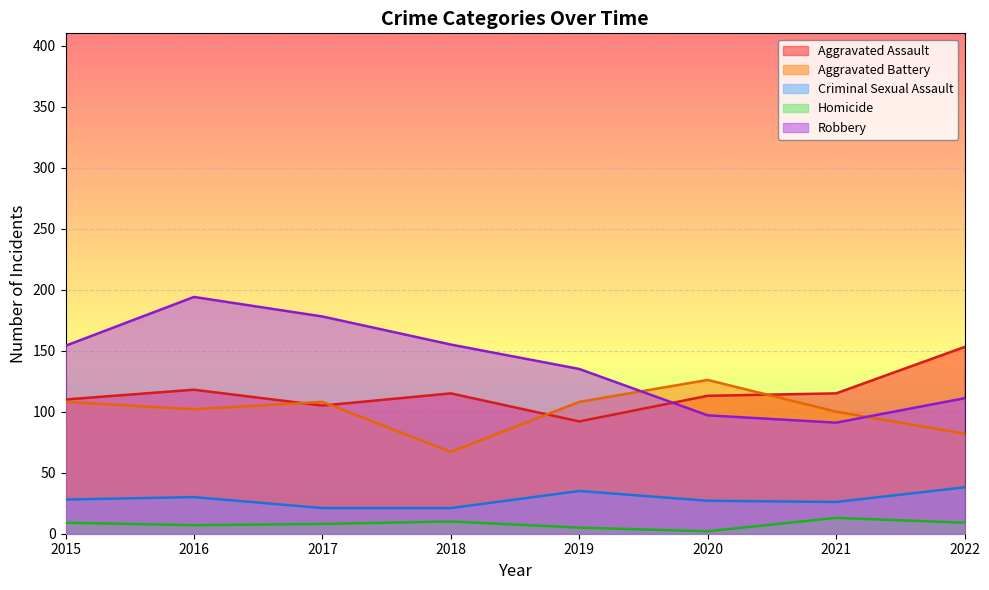

Rank the categories by Robbery value from lowest to highest.

2021, 2020, 2022, 2019, 2015, 2018, 2017, 2016